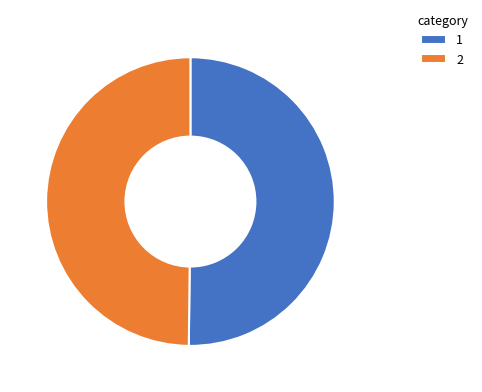

Is the sum of 1 and 2 greater than half?

Yes